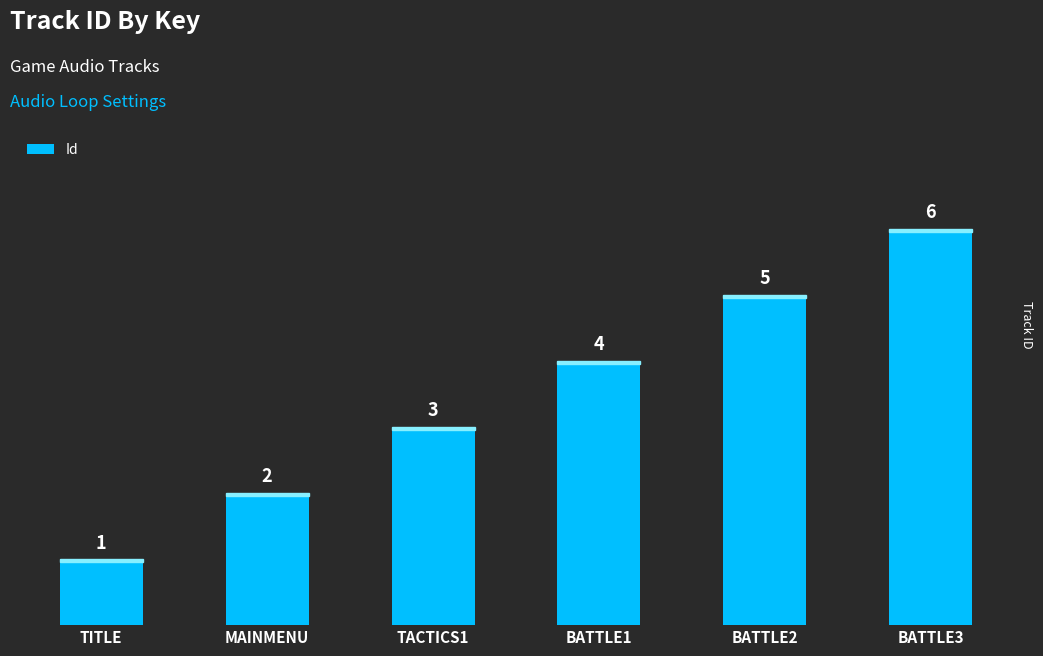

What is the greatest value displayed?

6